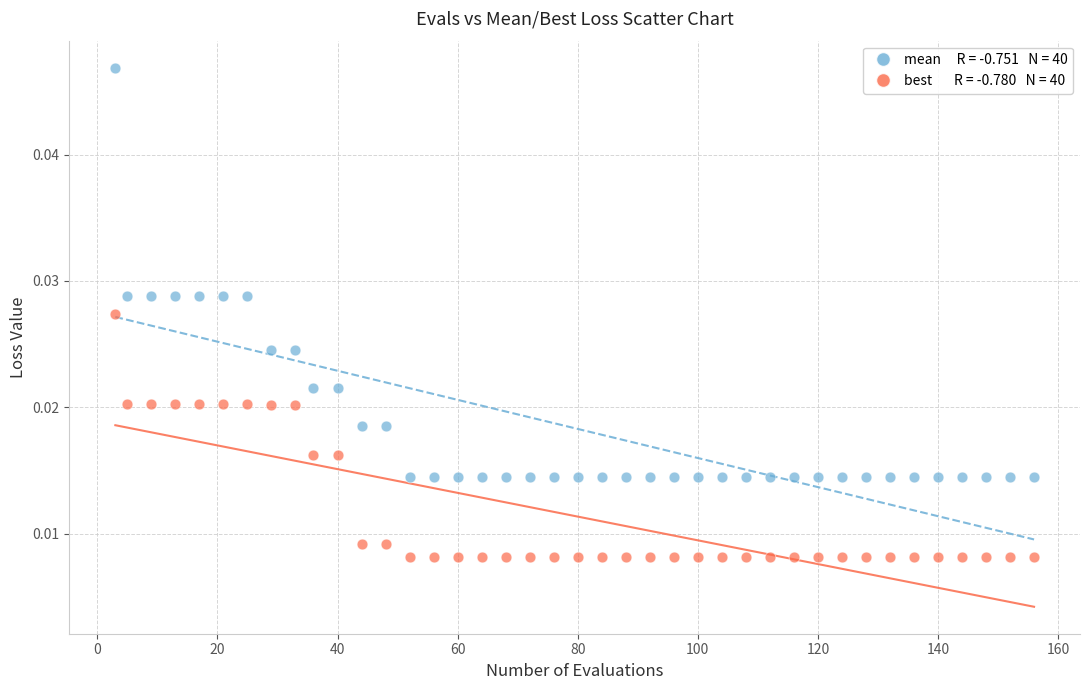

Across all data points, what is the range of X values (max minus min)?

153.0